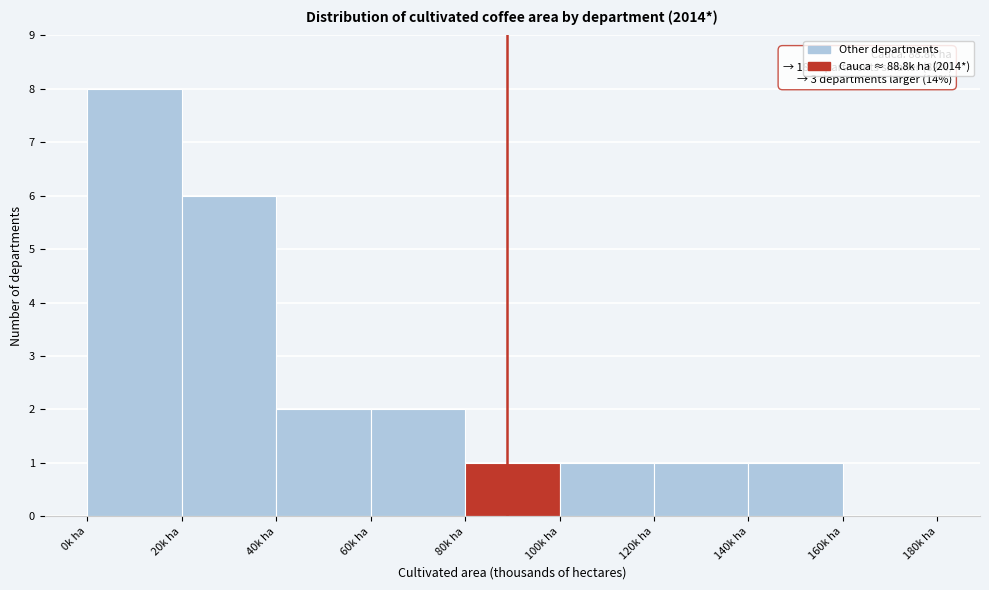

Over which range of the x-axis is the bar tallest?

0 to 20